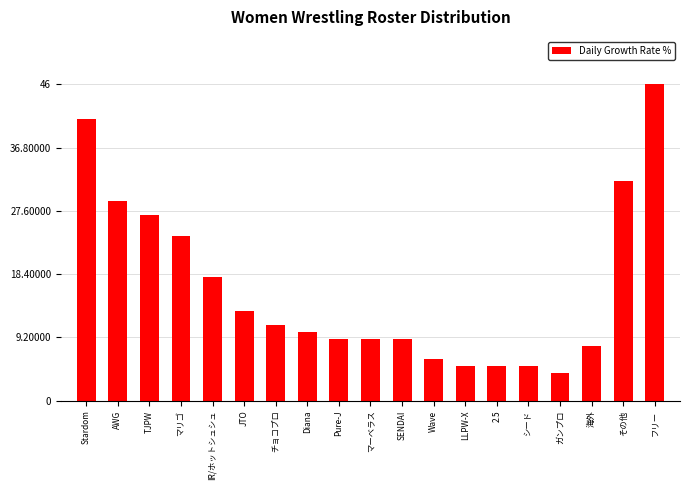

Between Diana and チョコプロ, which is larger?

チョコプロ